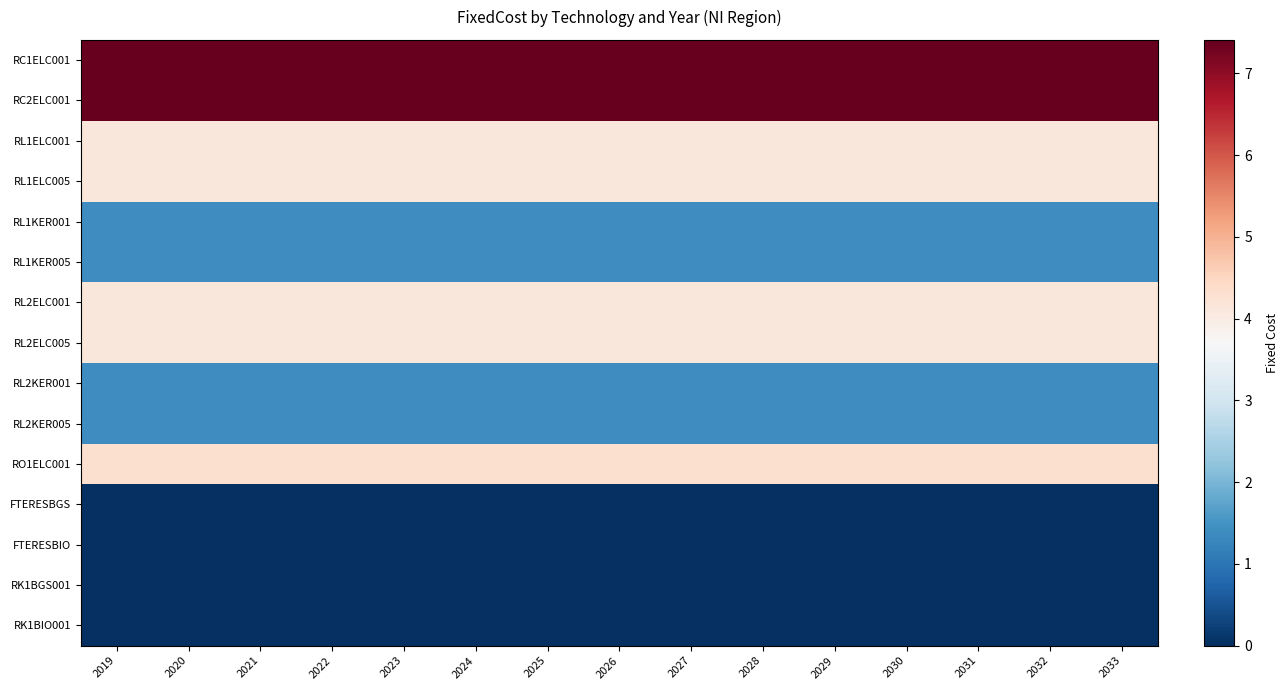

Between 2027 and 2031, which series saw the biggest shift?

RC1ELC001